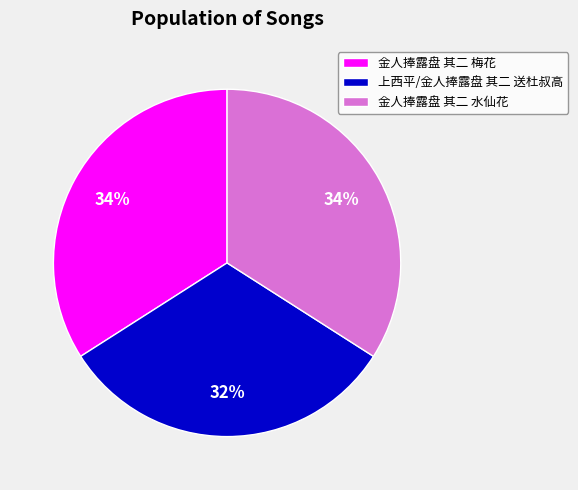

Does any single category account for the majority?

No